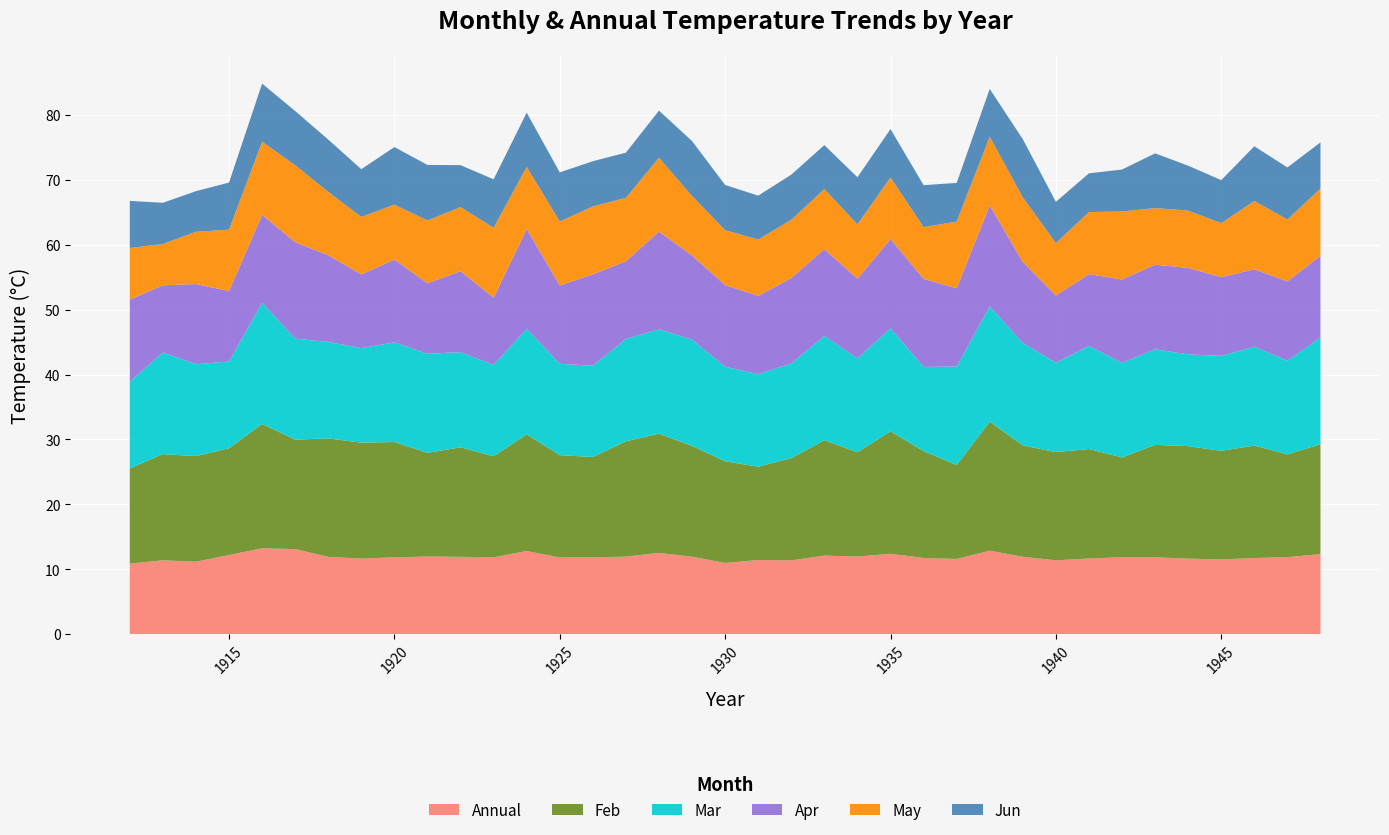

Reading left to right, extract all data points from this chart.

Annual: 10.9	11.4	11.2	12.2	13.2	13.1	11.9	11.7	11.8	12.0	11.9	11.8	12.8	11.8	11.8	12.0	12.5	11.9	11.0	11.4	11.4	12.1	12.0	12.4	11.8	11.6	12.9	11.9	11.4	11.7	11.9	11.8	11.7	11.5	11.7	11.9	12.3
Feb: 14.7	16.4	16.2	16.4	19.1	16.9	18.2	17.9	17.8	16.0	16.9	15.6	18.0	15.8	15.5	17.8	18.4	17.1	15.7	14.4	15.8	17.8	16.1	18.9	16.5	14.5	19.9	17.2	16.7	16.9	15.4	17.3	17.3	16.7	17.3	15.8	16.9
Mar: 13.3	15.7	14.2	13.3	18.6	15.6	14.8	14.6	15.3	15.3	14.7	14.1	16.3	14.1	14.1	15.8	16.1	16.4	14.6	14.3	14.6	16.1	14.5	15.9	13.0	15.2	17.8	15.8	13.8	15.9	14.6	14.7	14.1	14.6	15.2	14.4	16.4
Apr: 12.7	10.3	12.3	10.8	13.6	14.8	13.3	11.3	12.8	10.9	12.5	10.4	15.4	12.1	14.1	12.0	15.1	13.0	12.6	12.1	13.2	13.4	12.3	13.8	13.6	12.1	15.6	12.5	10.4	11.1	12.9	13.0	13.3	12.1	11.9	12.2	12.6
May: 8.0	6.3	8.1	9.4	11.2	11.8	9.8	8.8	8.5	9.7	9.9	10.8	9.6	9.9	10.5	9.8	11.4	9.2	8.5	8.7	9.0	9.3	8.4	9.5	8.0	10.3	10.6	10.0	8.1	9.6	10.5	8.7	8.8	8.3	10.5	9.5	10.3
Jun: 7.2	6.3	6.2	7.2	8.9	8.3	8.1	7.3	8.9	8.6	6.5	7.5	8.4	7.6	7.0	7.0	7.3	8.5	7.0	6.8	7.0	6.8	7.3	7.5	6.5	6.0	7.4	9.0	6.4	6.0	6.5	8.4	6.9	6.6	8.4	8.0	7.1